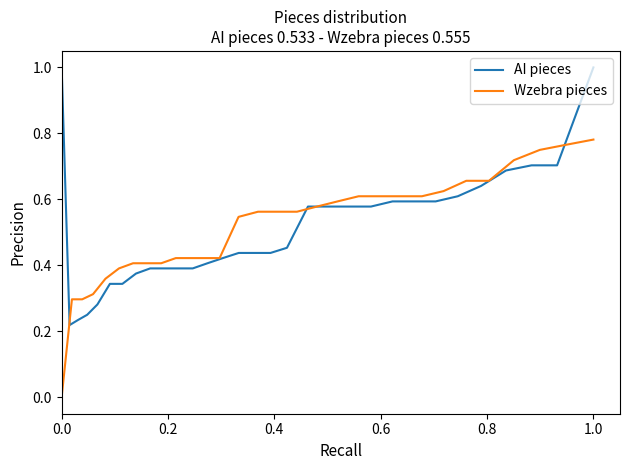

Which series has the widest spread of values?

Wzebra pieces